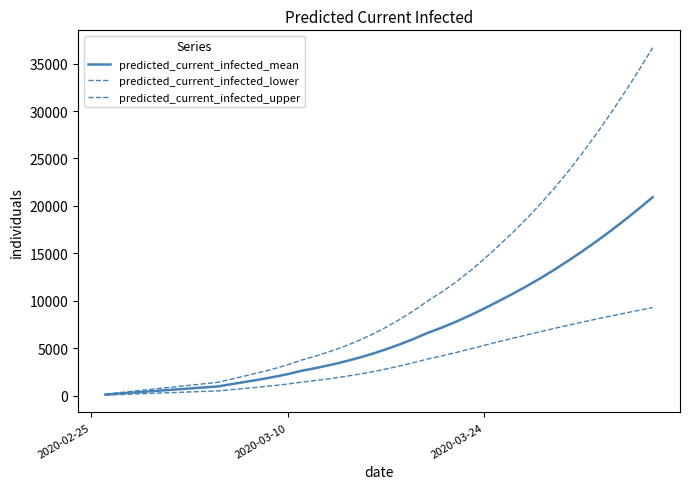

What is the maximum value for predicted_current_infected_lower?

9280